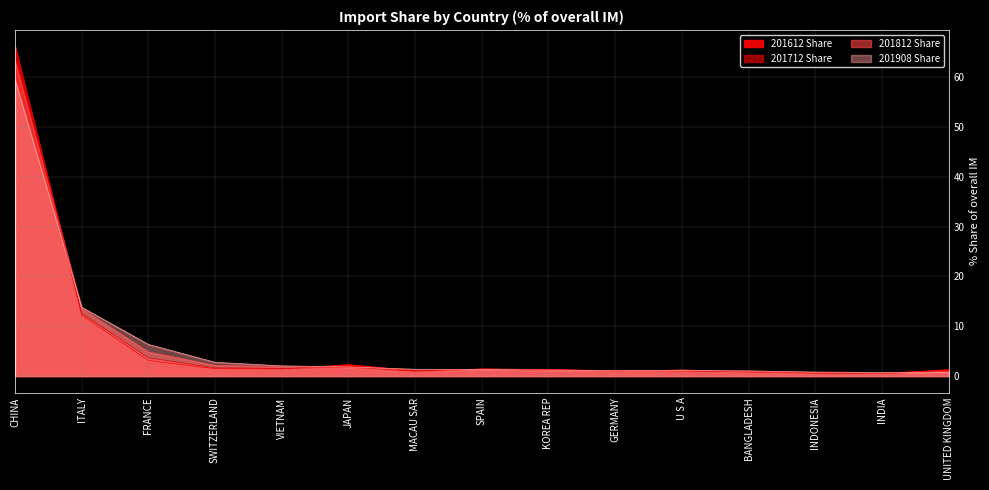

Does the chart have visible grid lines?

Yes